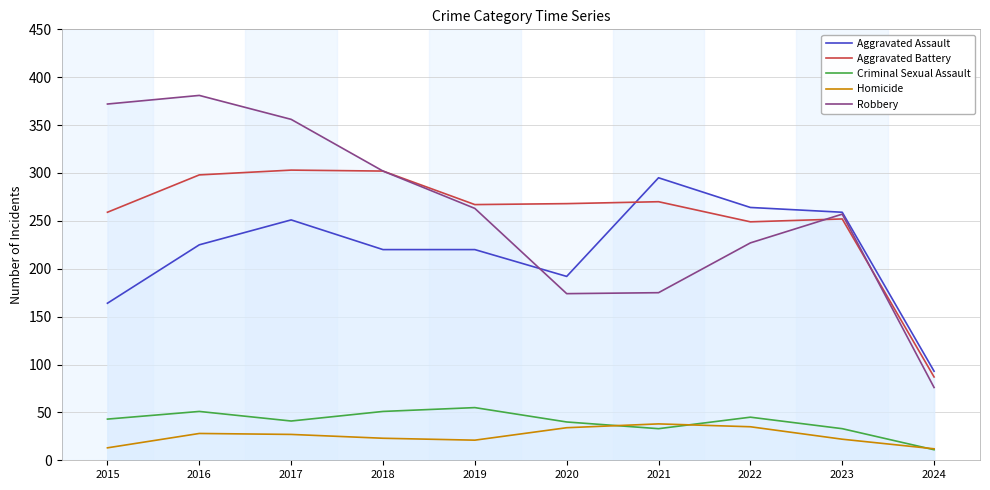

Which series has the widest spread of values?

Robbery